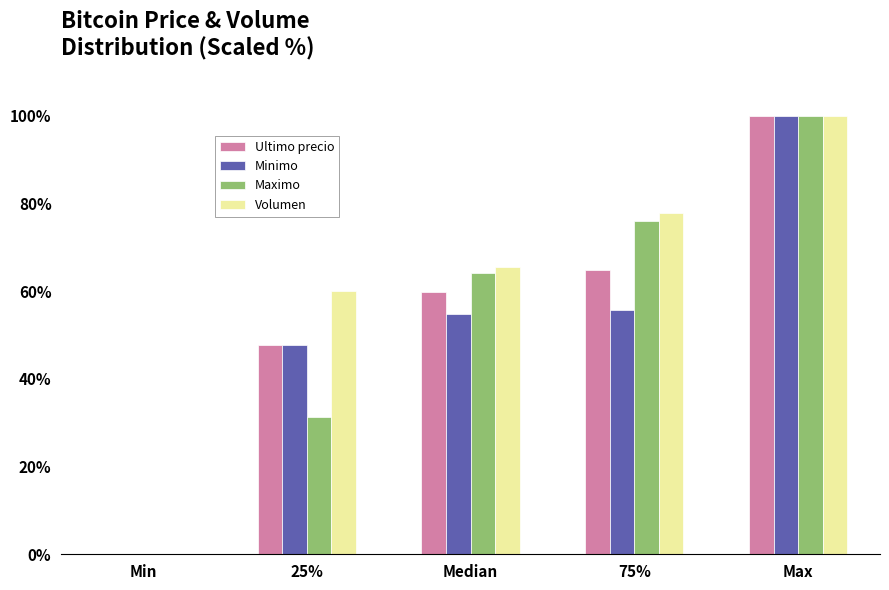

Reading left to right, transcribe all the data shown in this chart.

Ultimo precio: Min=0.0	25%=47.7	Median=59.9	75%=64.7	Max=100.0
Minimo: Min=0.0	25%=47.8	Median=54.8	75%=55.6	Max=100.0
Maximo: Min=0.0	25%=31.3	Median=64.2	75%=75.9	Max=100.0
Volumen: Min=0.0	25%=60.1	Median=65.6	75%=77.9	Max=100.0